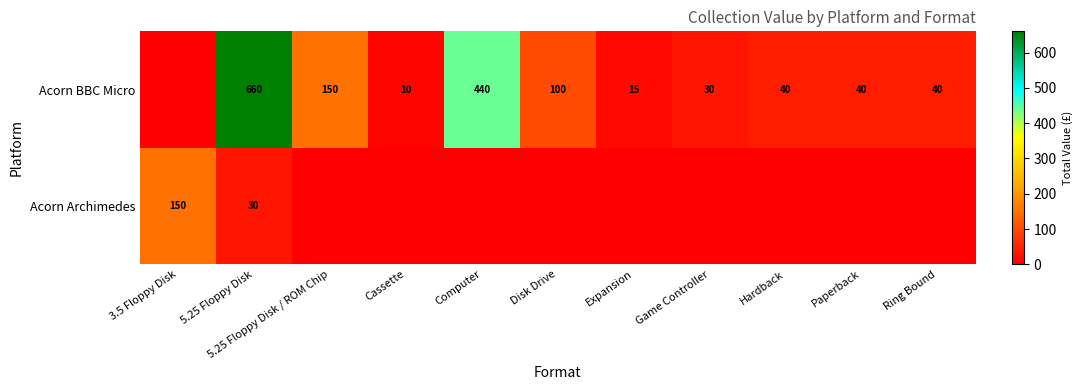

Is it true that Acorn Archimedes equals 239 at 3.5 Floppy Disk?

False